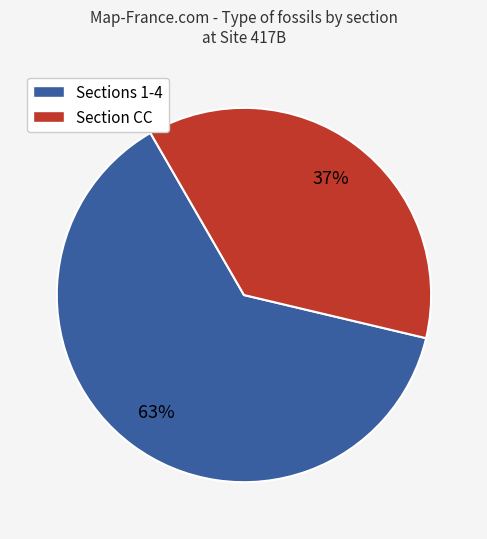

To the nearest percent, what is the average slice percentage?

50%